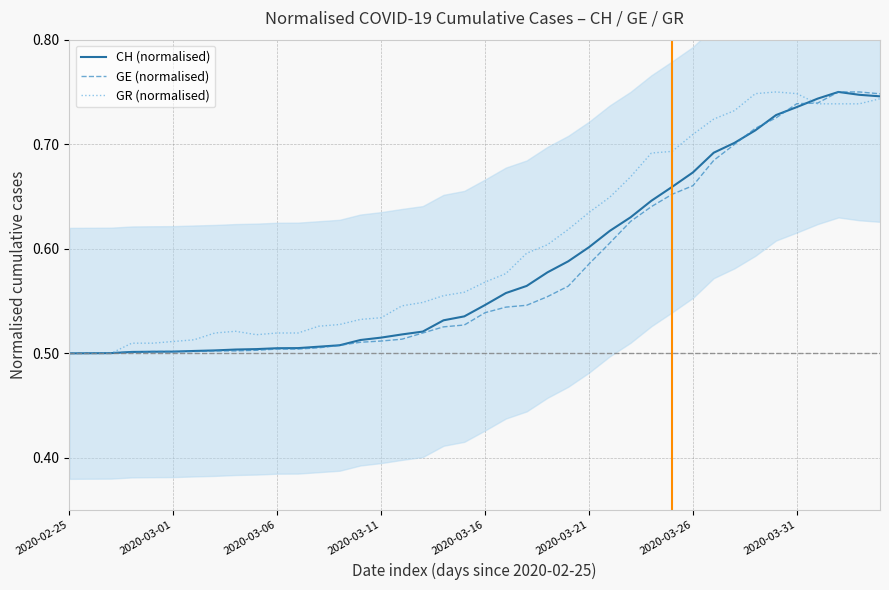

The value of CH (normalised) at 22 is 0.3. True or false?

False